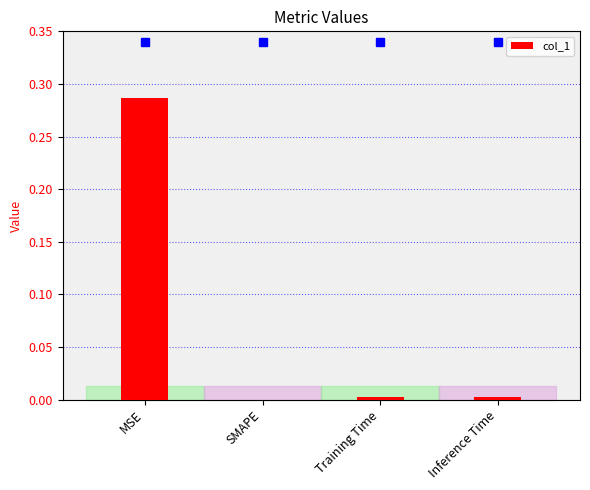

Which label corresponds to the largest value in the chart?

MSE